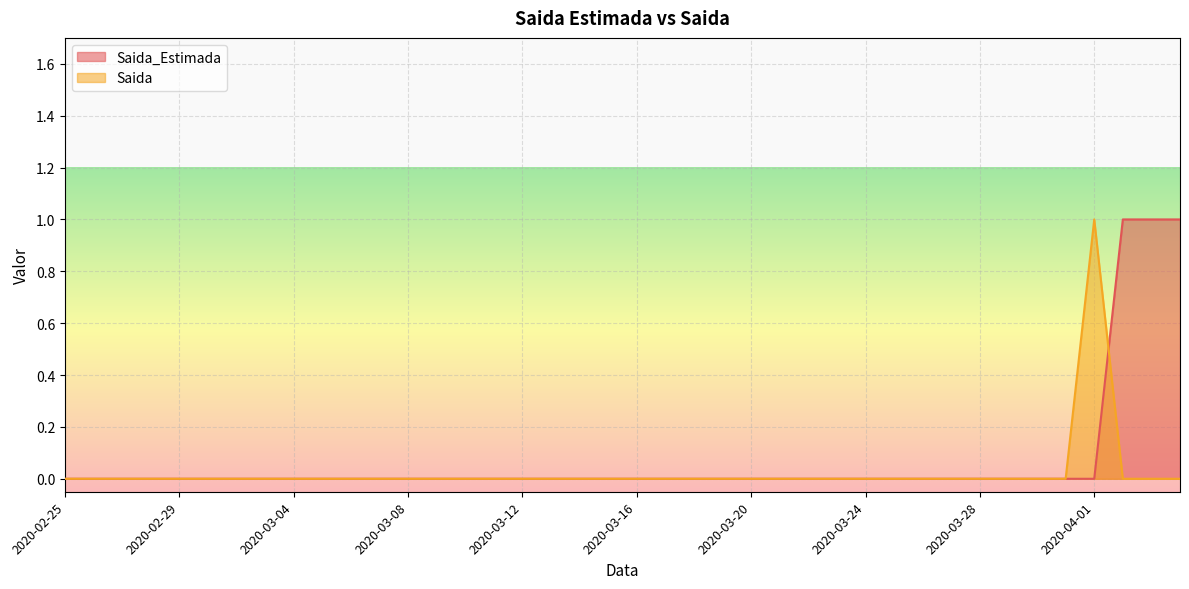

Is it true that Saida_Estimada equals 1 at 2020-04-04?

False